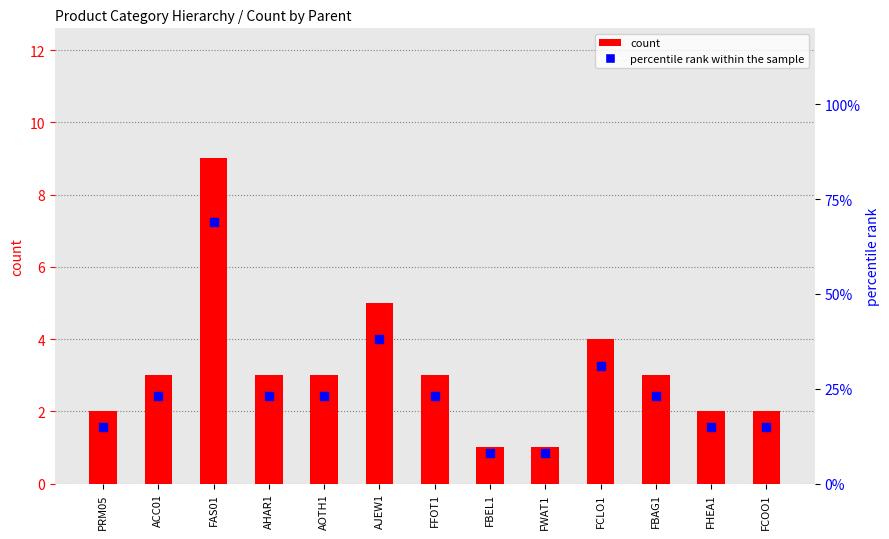

What are all the series names shown in the legend?

count, percentile rank within the sample